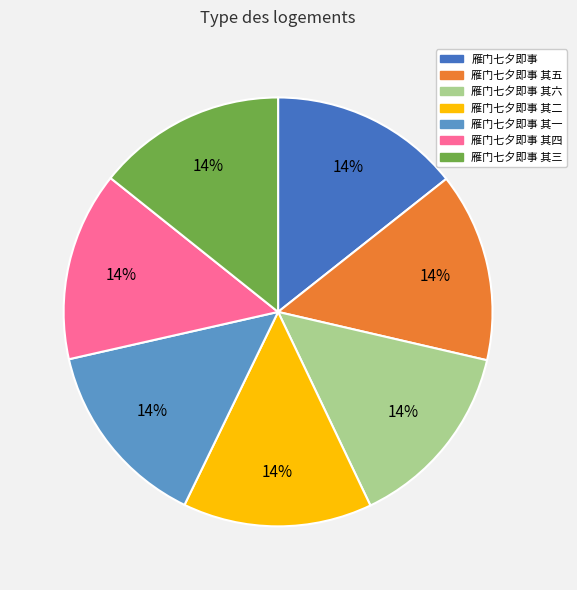

To the nearest percent, what is the average slice percentage?

14%